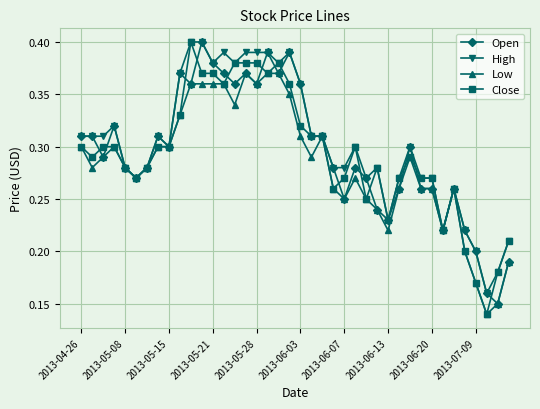

Count the Close values in the range 0 to 1.

40